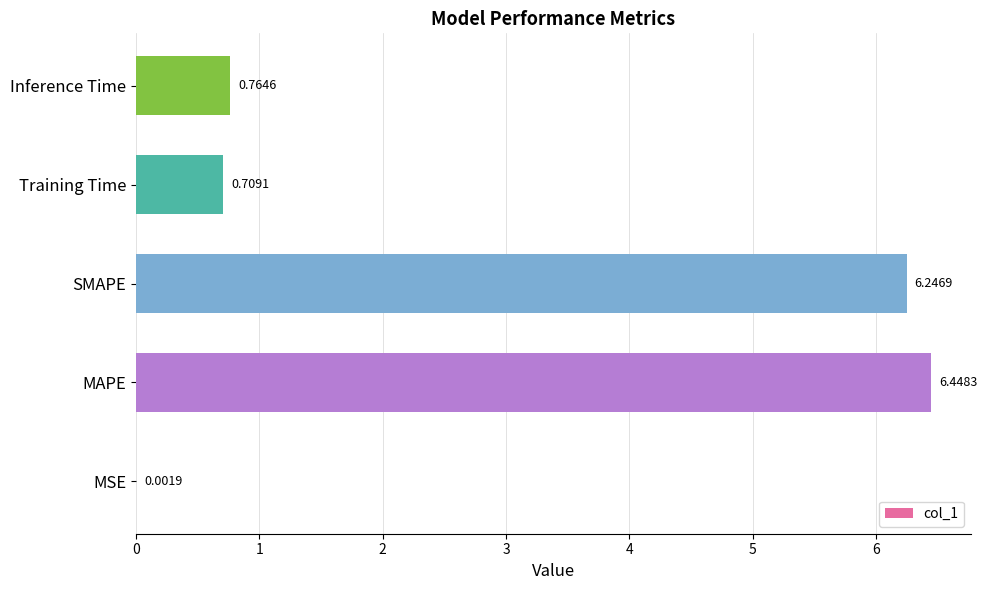

What is the change in value from MSE to SMAPE?

+6.2